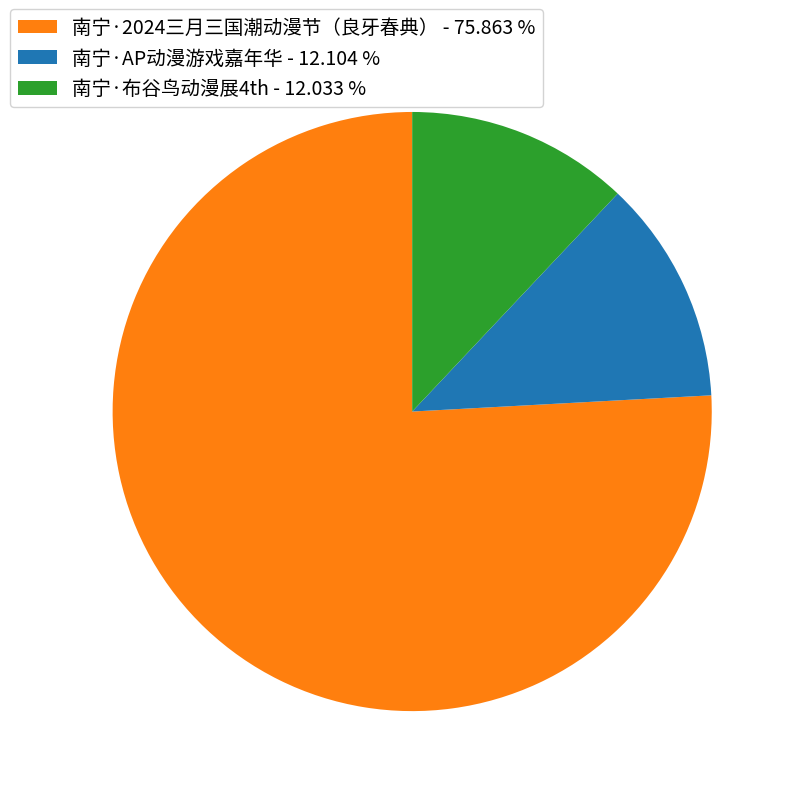

Is there any slice that represents more than half of the pie?

Yes